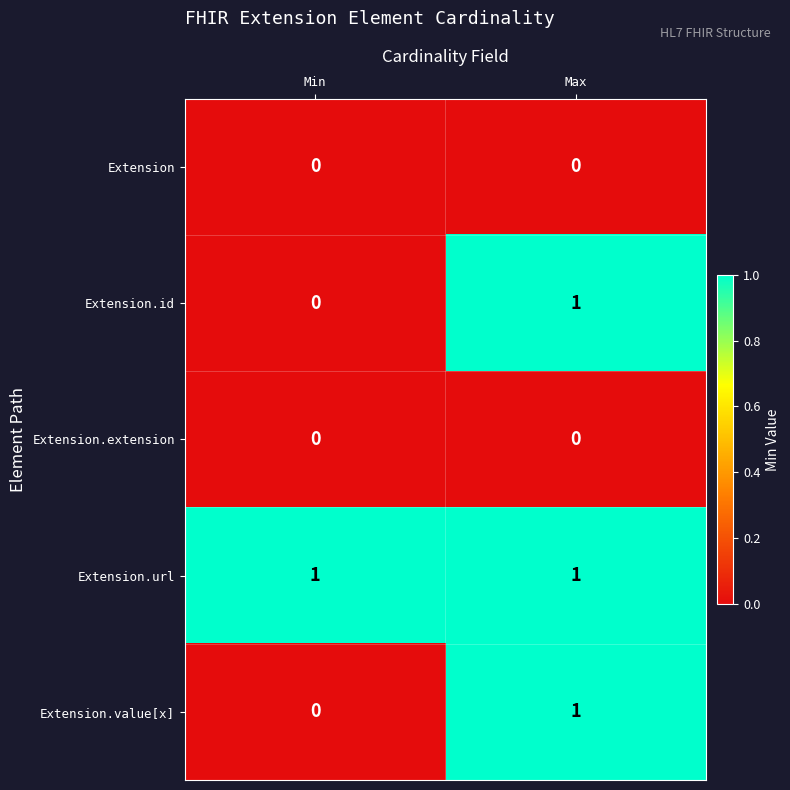

At which category is the sum across all series the highest?

Max